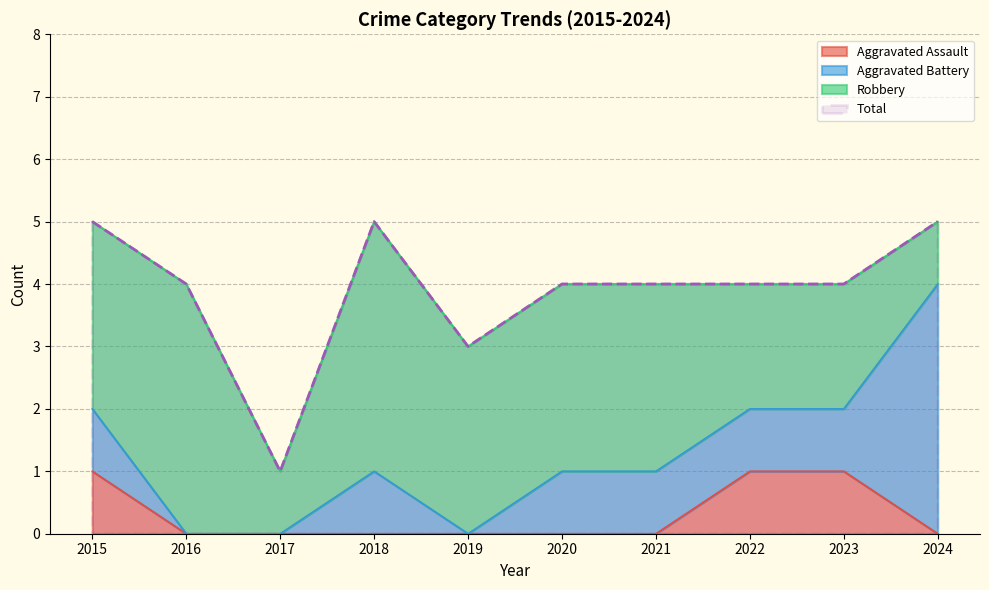

How many Aggravated Assault values are between 0 and 1?

10